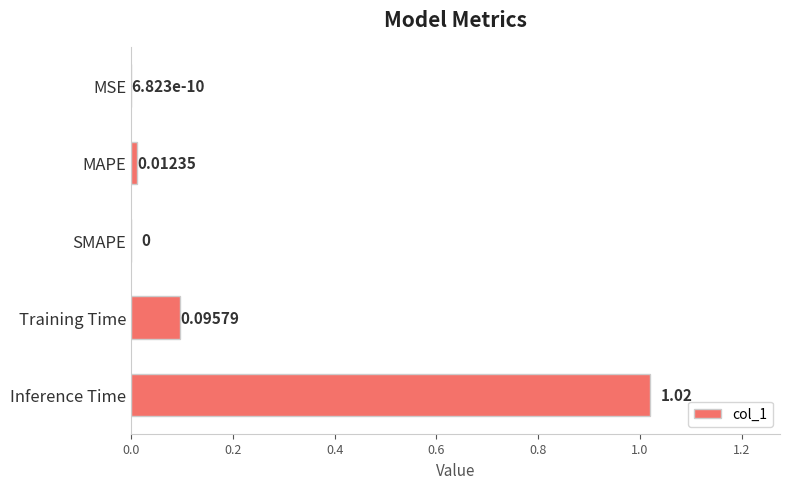

What is the change in value from Training Time to Inference Time?

+0.9